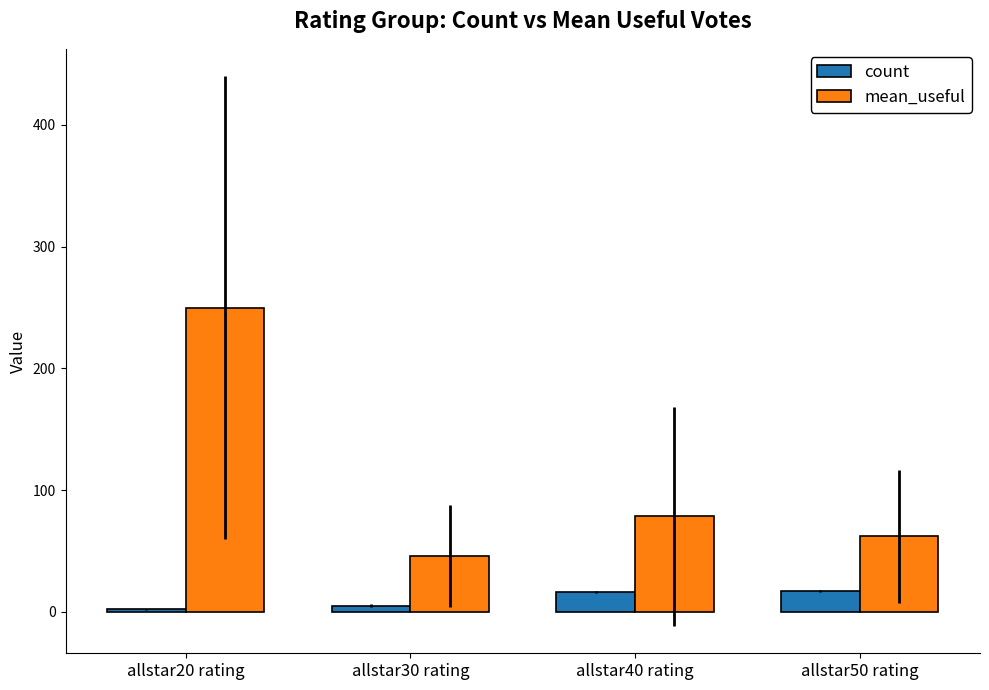

What are all the series names shown in the legend?

count, mean_useful